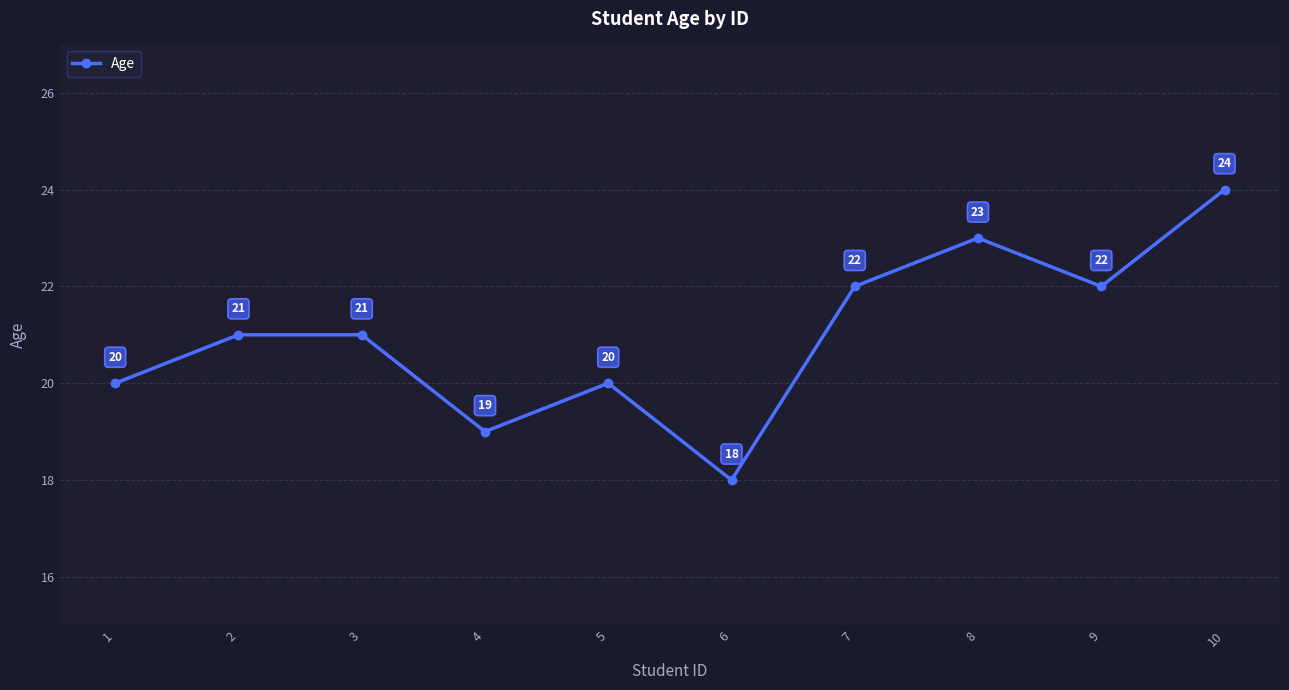

How many lines are shown in the chart?

1